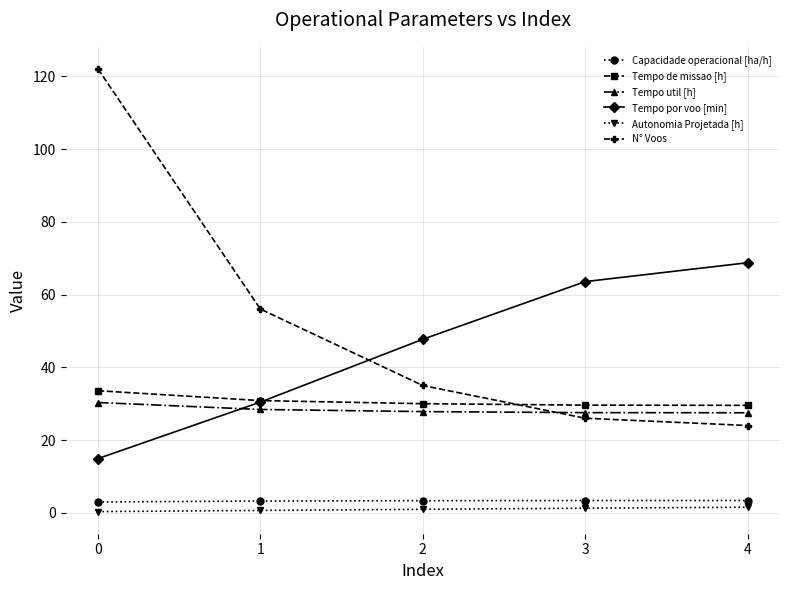

How many lines are shown in the chart?

6